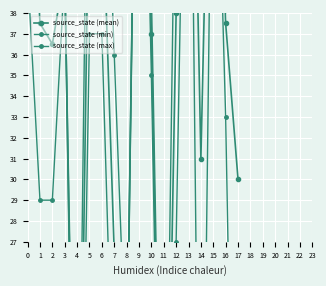

True or false: source_state (max) has more than 2 points higher than both neighbors.

True